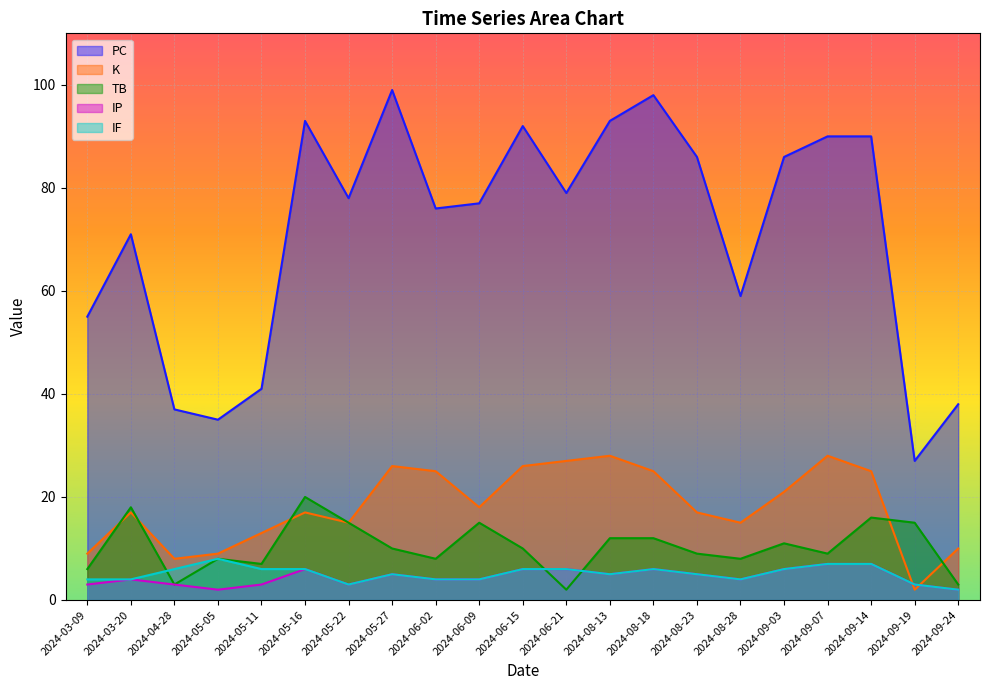

How many interior local peaks does the TB series have?

6